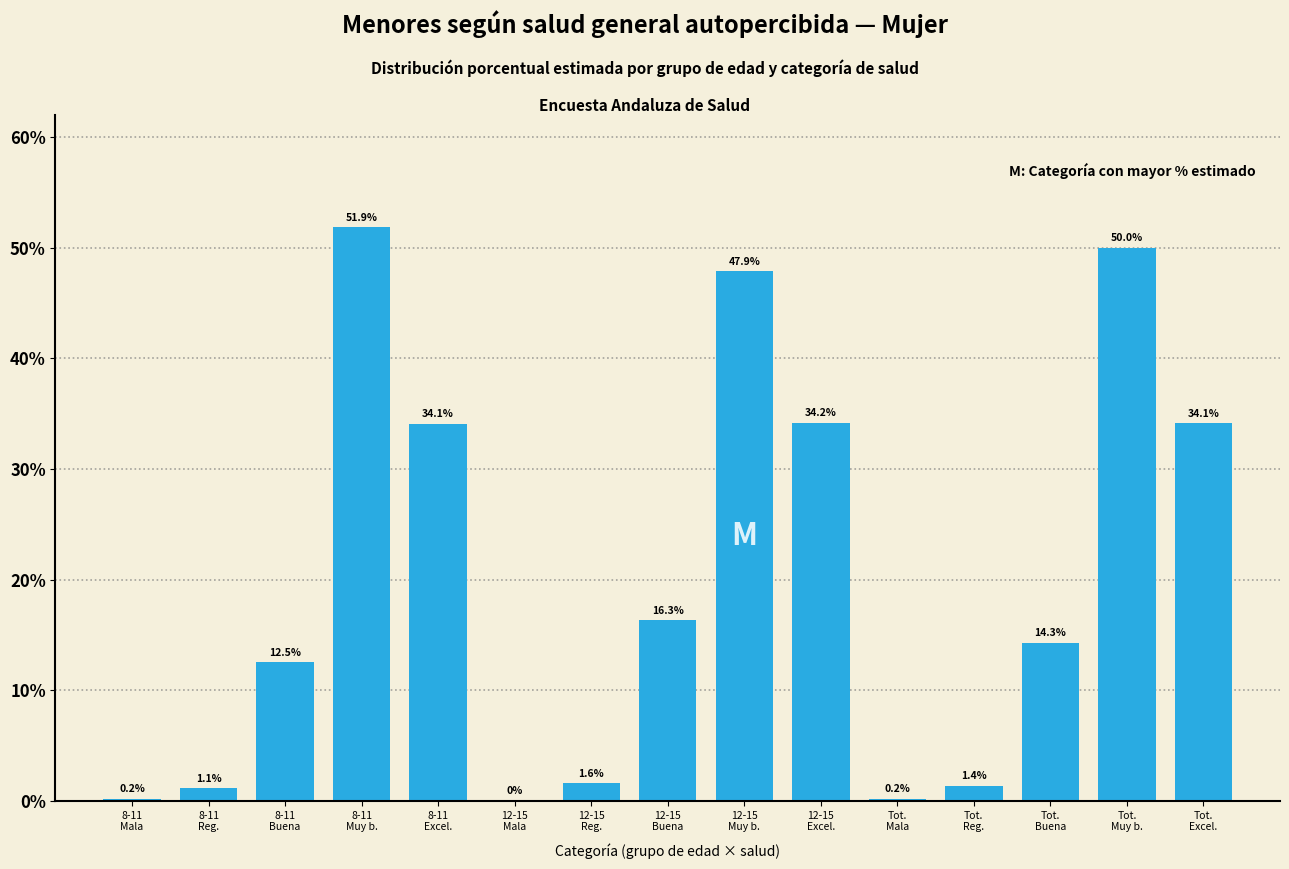

What is the greatest value displayed?

51.9